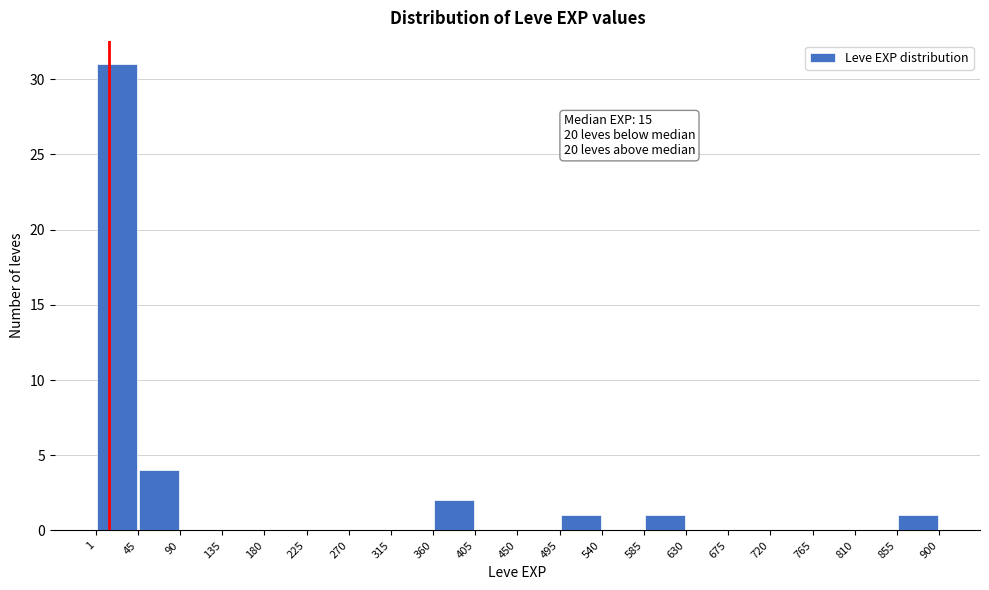

Over which range of the x-axis is the bar tallest?

1 to 45